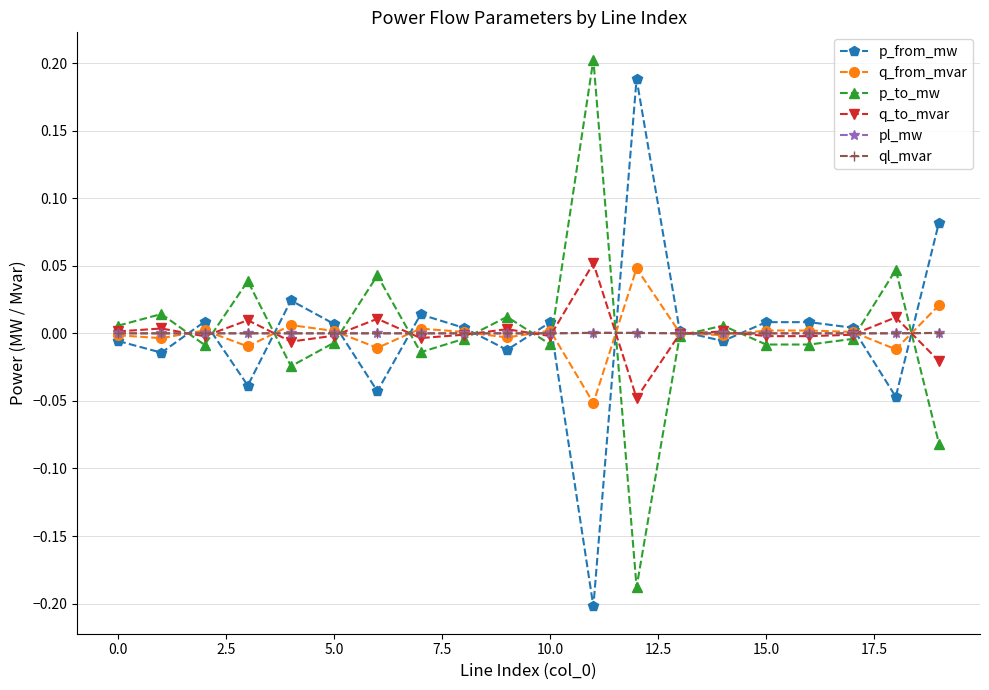

How many data points does each series have?

20